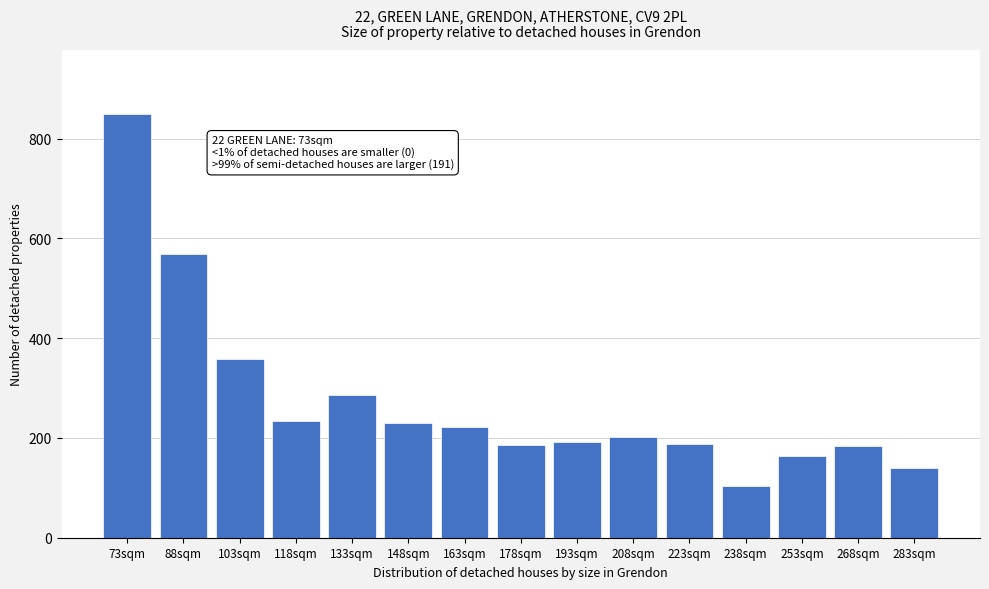

Which has a higher value, 88sqm or 268sqm?

88sqm